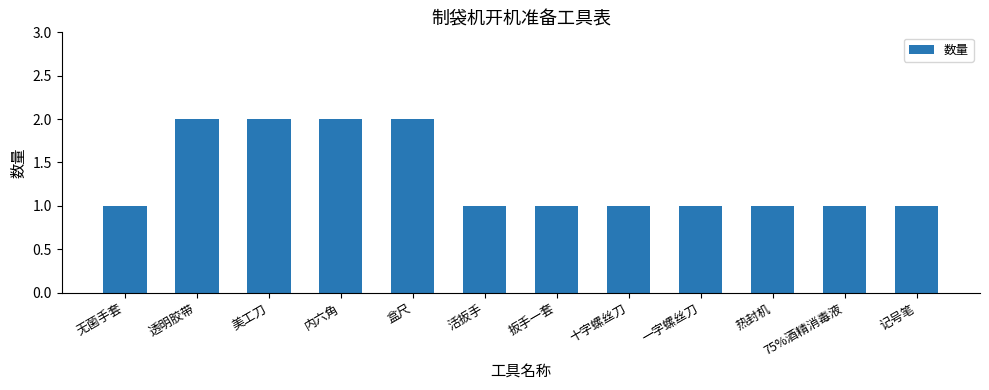

Does the chart contain stacked bars?

No